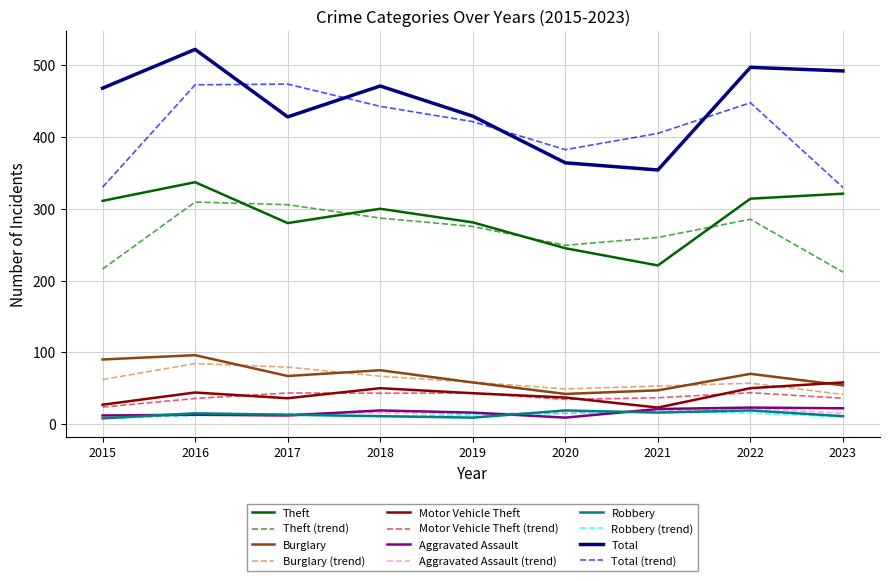

Is it true that Theft equals 311.0 at 2015?

True